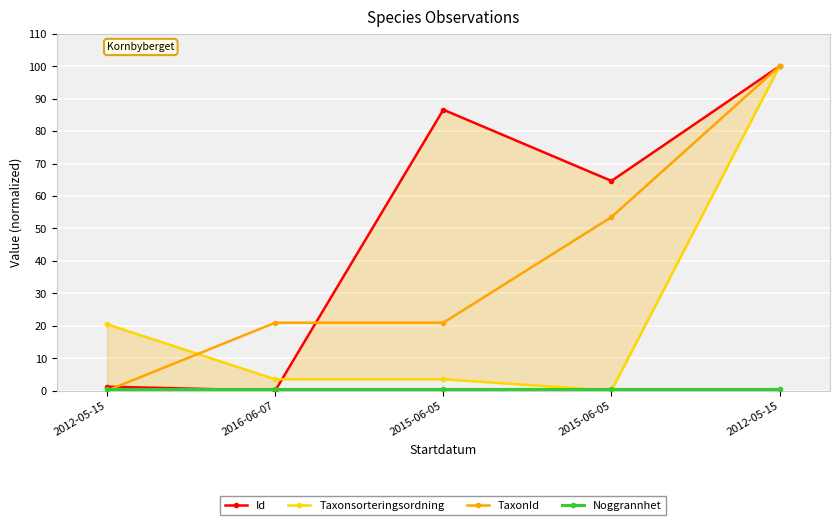

Between which two adjacent categories do Id and TaxonId first intersect?

2012-05-15 and 2016-06-07